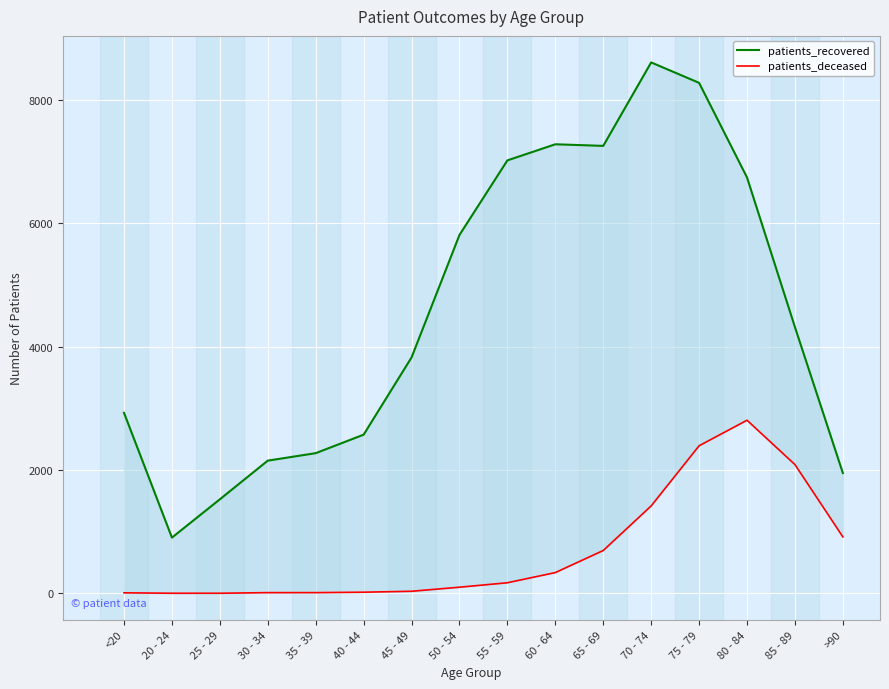

Which has a higher value, 35 - 39 or 70 - 74?

70 - 74